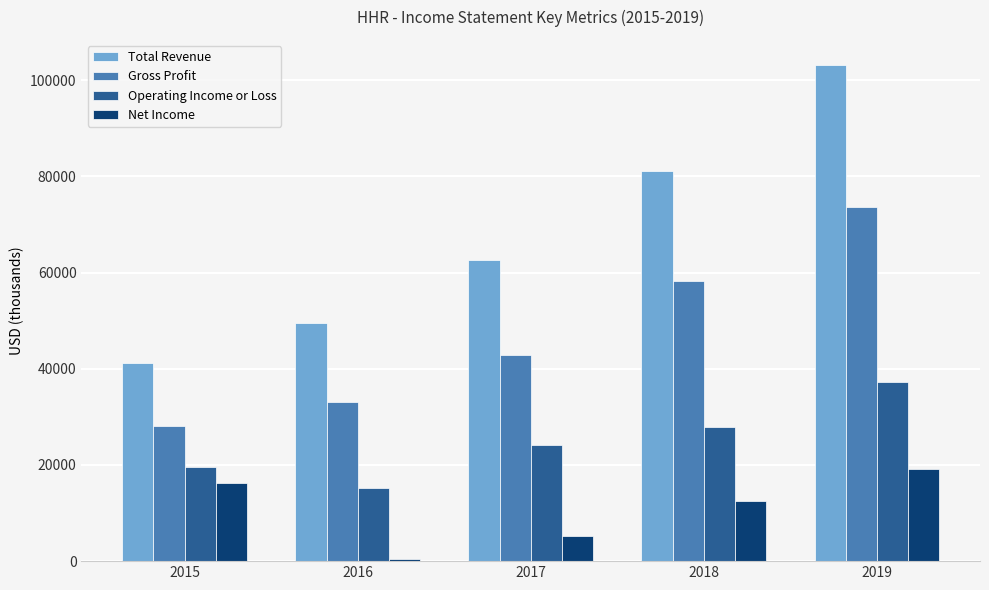

What is the sum of the Net Income values at 2017 and 2018?

17900